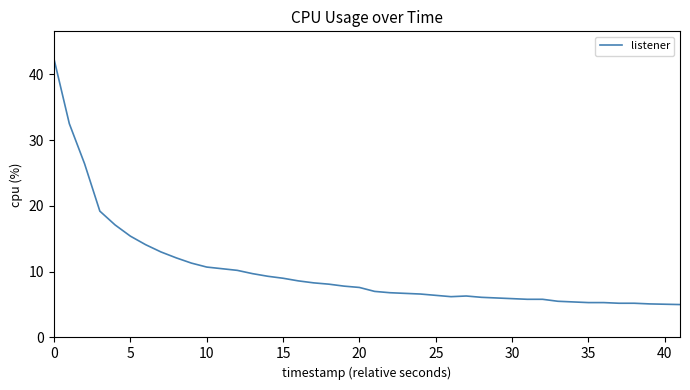

What is the minimum value shown in the chart?

5.0